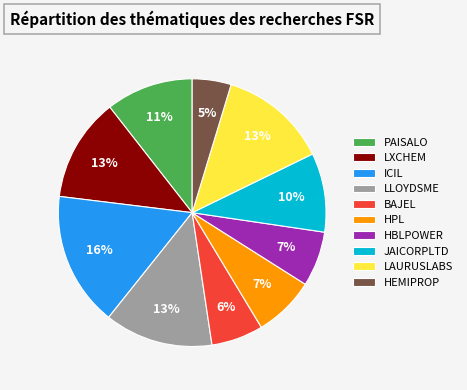

To the nearest percent, what is the combined percentage of LAURUSLABS and BAJEL?

19%